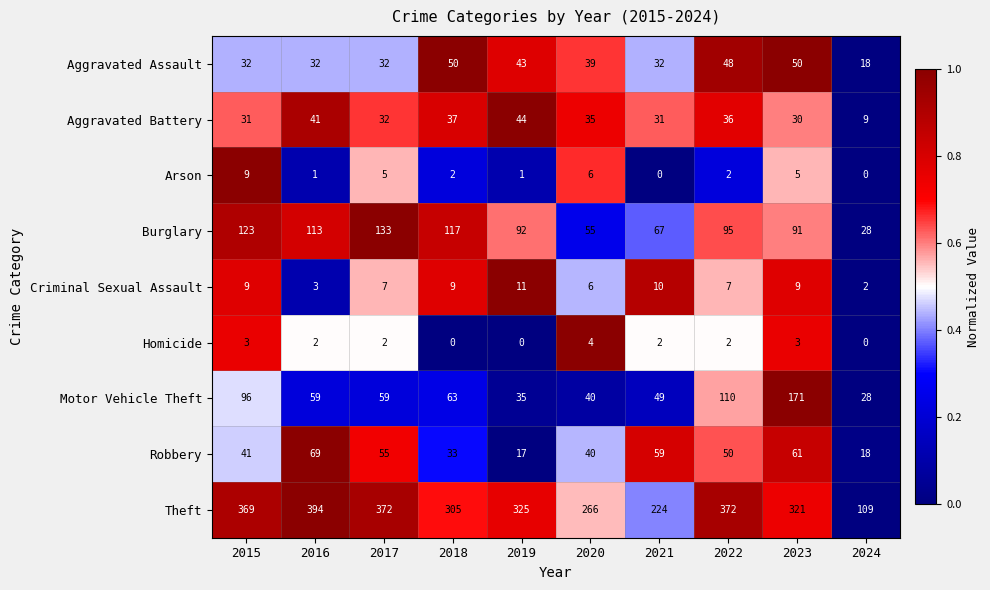

Rank the series by their maximum value, from highest to lowest.

Theft, Motor Vehicle Theft, Burglary, Robbery, Aggravated Assault, Aggravated Battery, Criminal Sexual Assault, Arson, Homicide